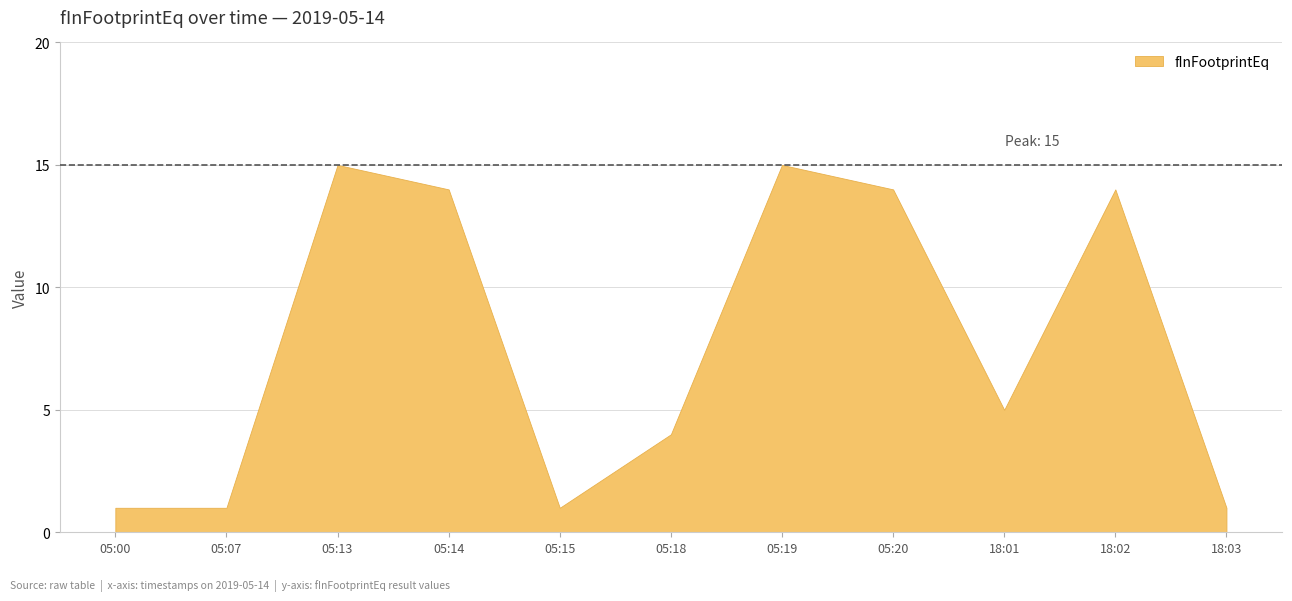

Rank the categories by value from highest to lowest.

2019-05-14 05:13, 2019-05-14 05:19, 2019-05-14 05:14, 2019-05-14 05:20, 2019-05-14 18:02, 2019-05-14 18:01, 2019-05-14 05:18, 2019-05-14 05:00, 2019-05-14 05:07, 2019-05-14 05:15, 2019-05-14 18:03